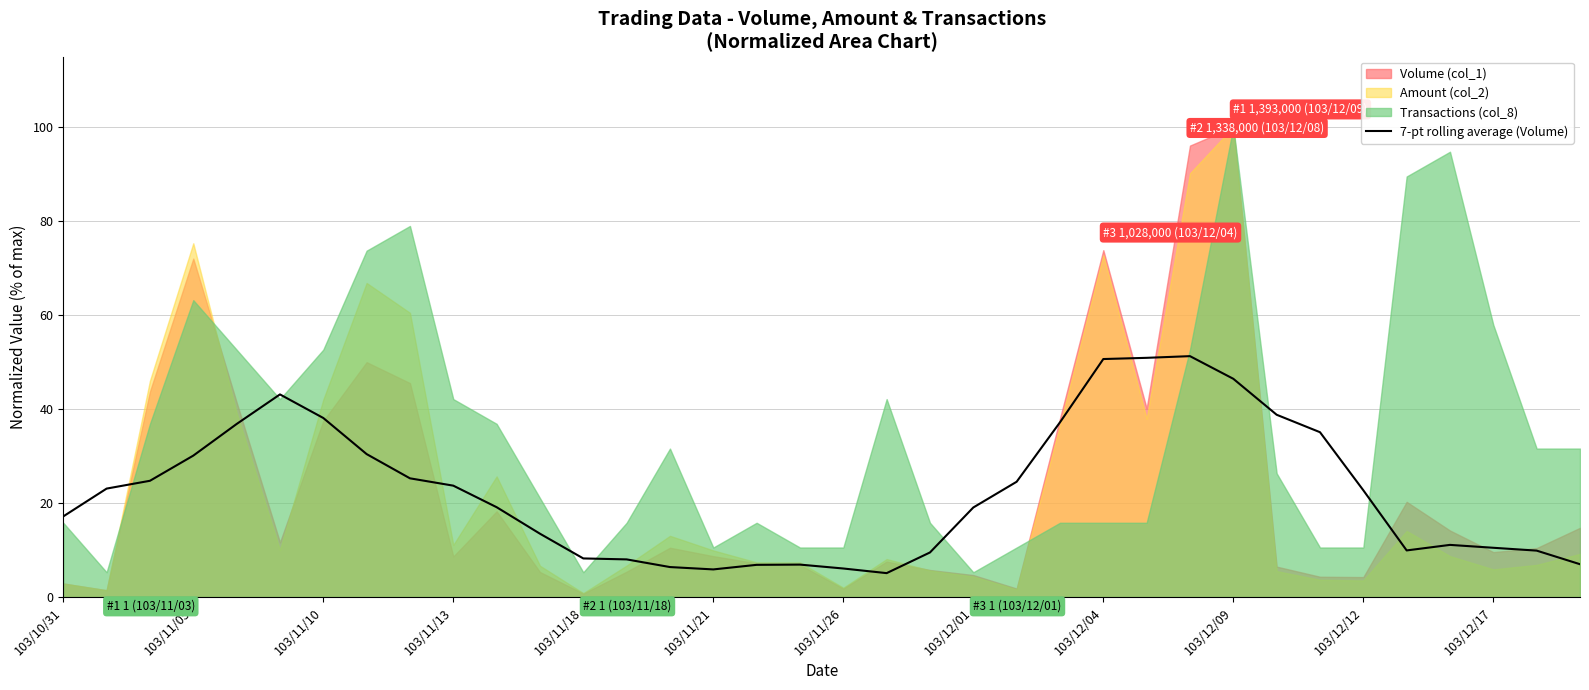

How many data points are less than 22?

18